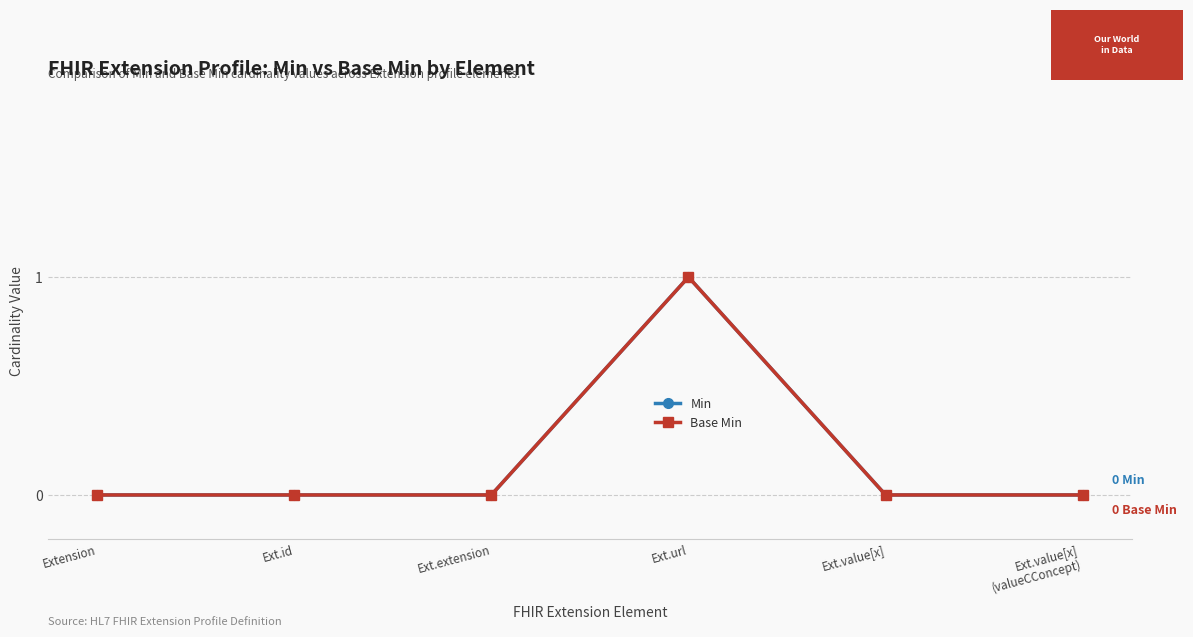

Is it true that Min equals 0 at Extension?

True